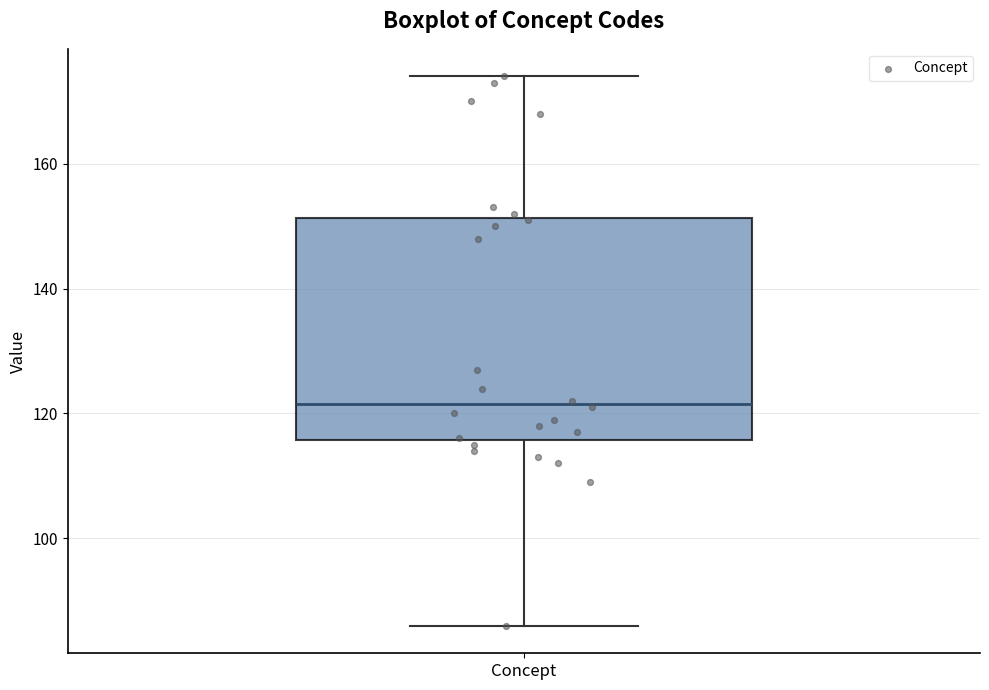

Where does the lower whisker of the box for Concept end on the y-axis? The values are not printed on the chart, so give them approximately, as read against the axis.

86